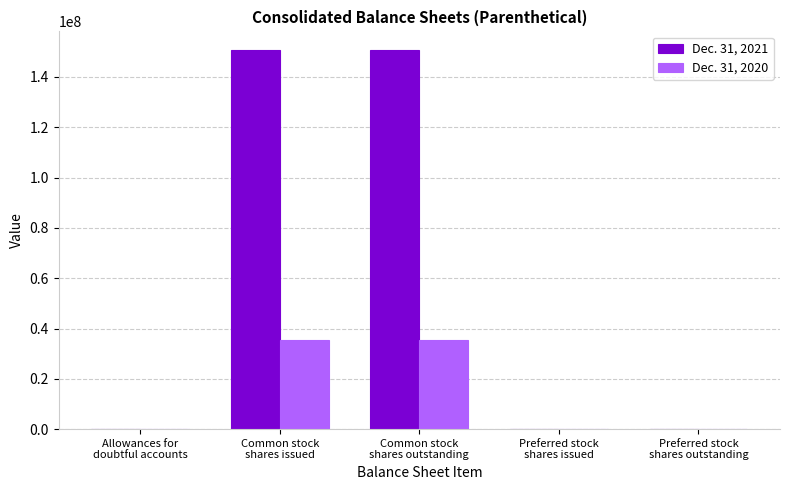

What is the difference between the Dec. 31, 2020 values at Allowances for
doubtful accounts and Preferred stock
shares outstanding?

2032